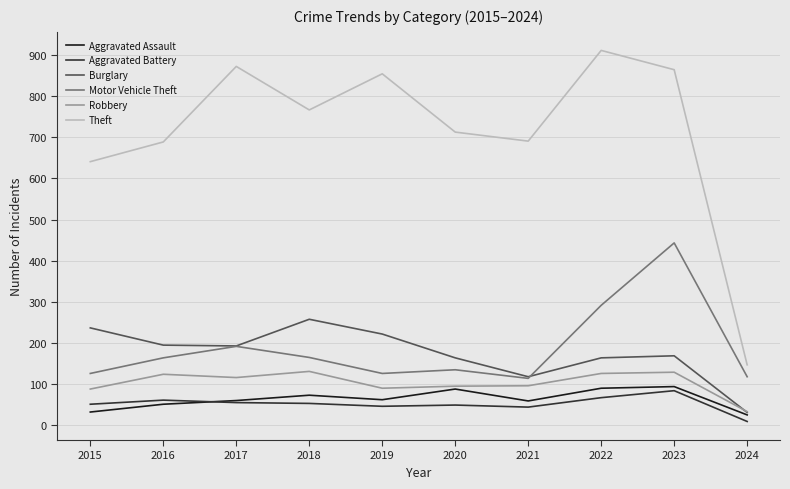

Which series has the largest total across all categories?

Theft